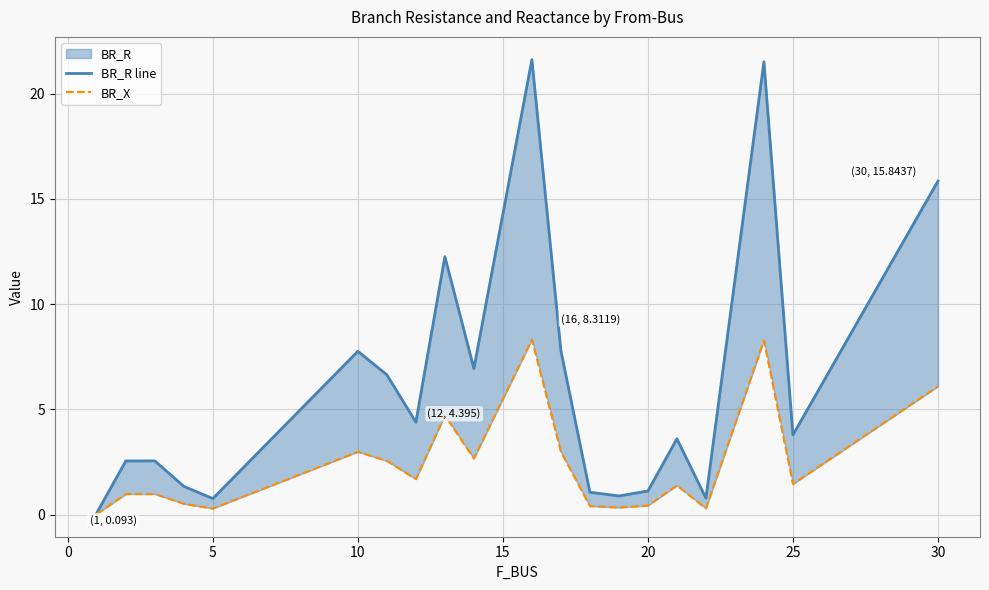

How many interior local valleys does the BR_R line series have?

6